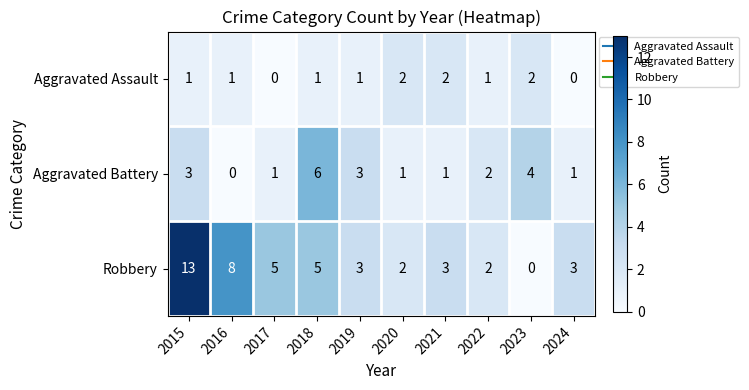

At which category is the sum across all series the highest?

2015